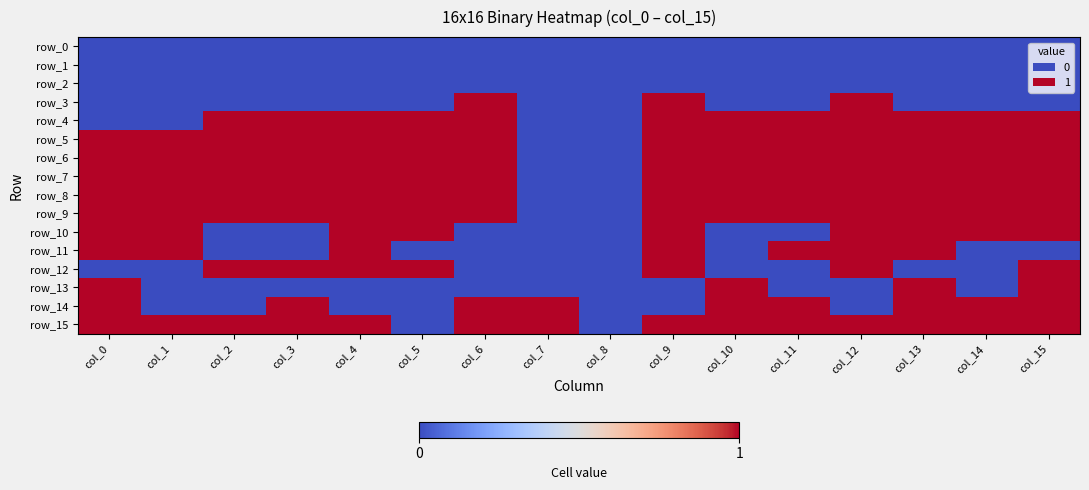

At which category is the sum across all series the highest?

col_9